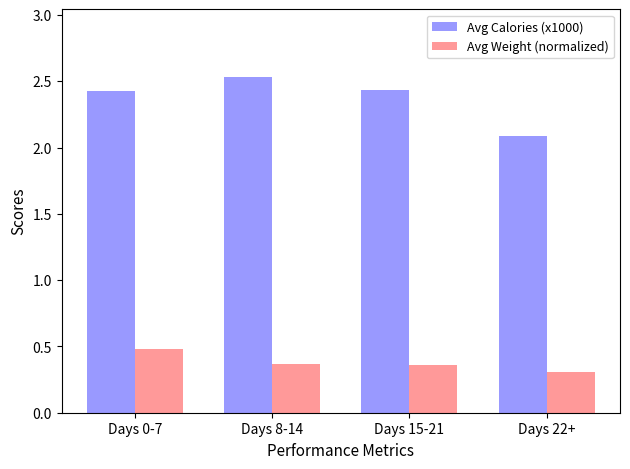

What is the label of the 3rd bar from the right?

Days 8-14